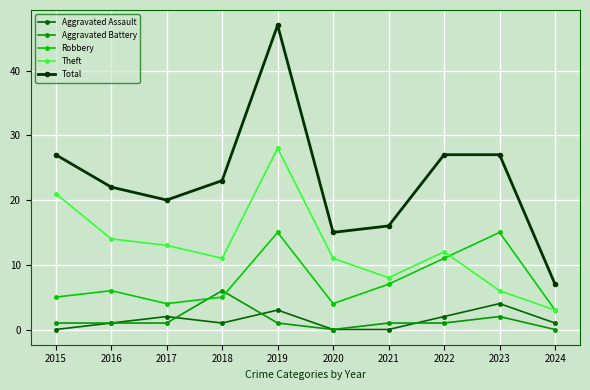

In Aggravated Assault, how many points are higher than both neighbors (excluding endpoints)?

3